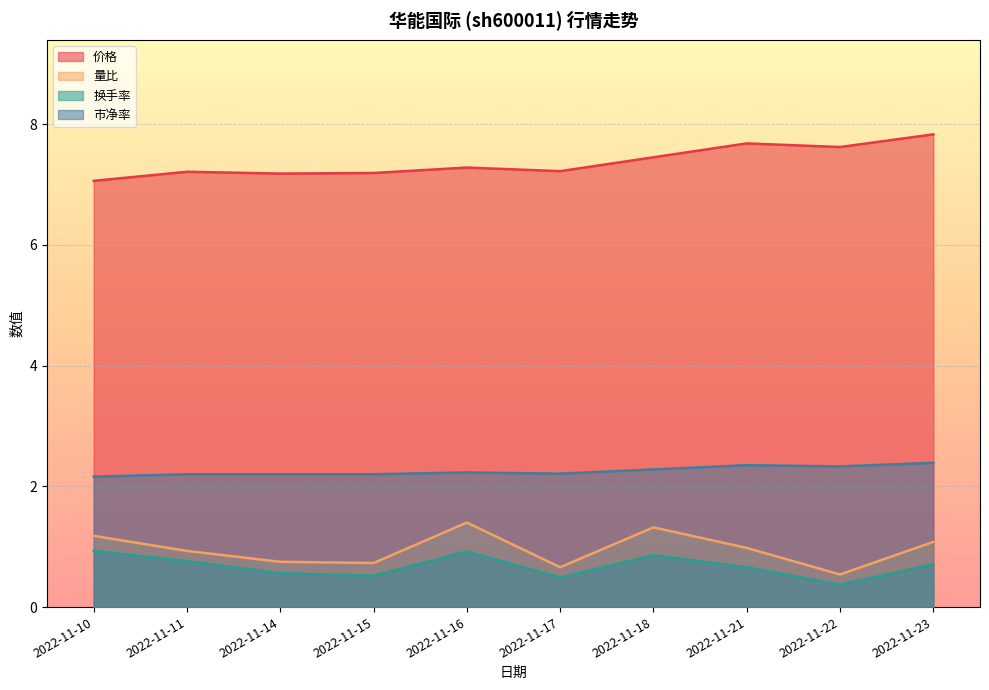

What is the approximate value of 价格 at 2022-11-23?

7.8